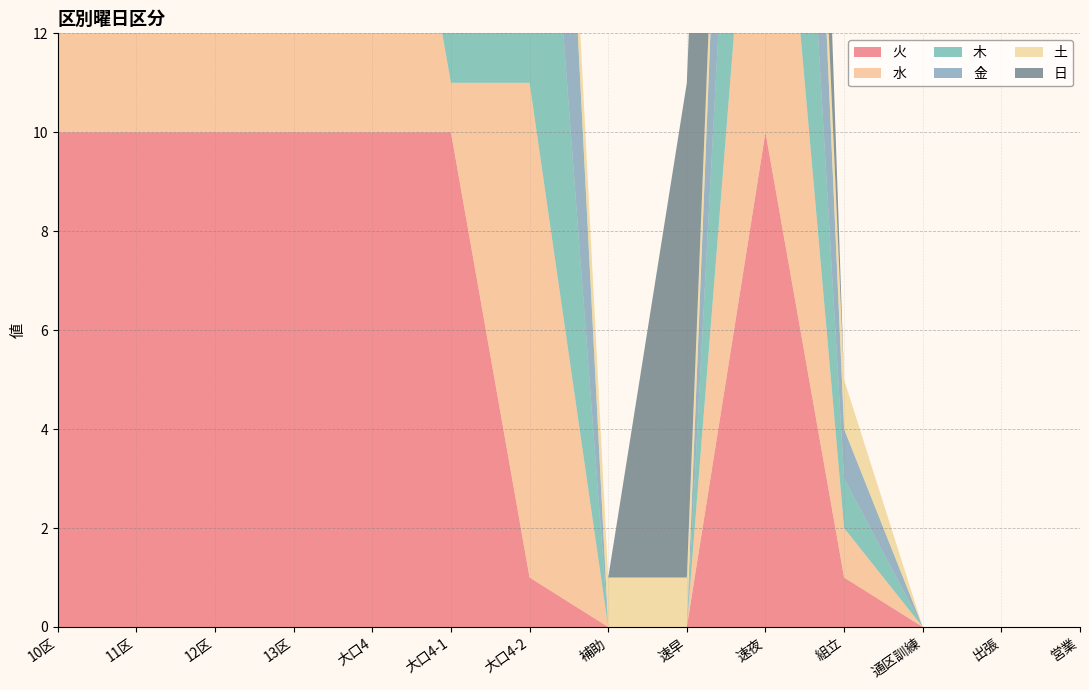

Reading left to right, list all the values displayed in this chart.

火: 10	10	10	10	10	10	1	0	0	10	1	0	0	0
水: 10	10	10	10	10	1	10	0	0	10	1	0	0	0
木: 10	10	10	10	10	1	10	0	0	10	1	0	0	0
金: 10	10	10	10	10	1	10	0	0	10	1	0	0	0
土: 1	1	1	1	1	1	1	1	1	1	1	0	0	0
日: 0	0	0	0	0	0	0	0	10	10	0	0	0	0